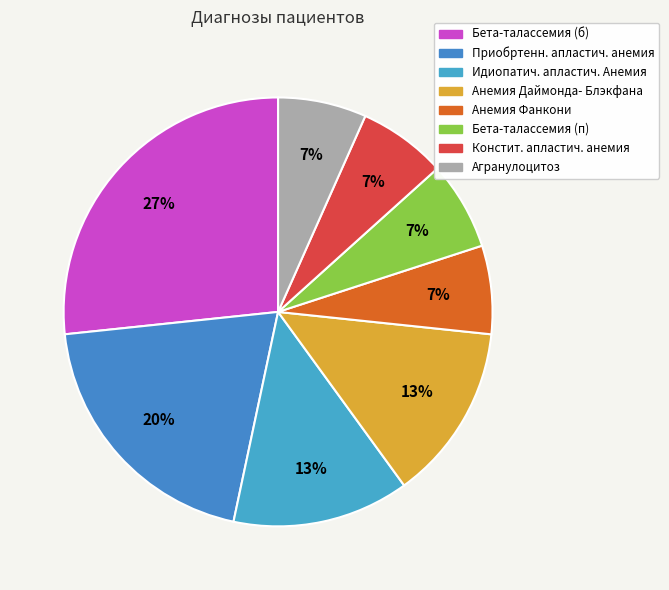

To the nearest percent, what portion does Идиопатич. апластич. Анемия represent?

13%